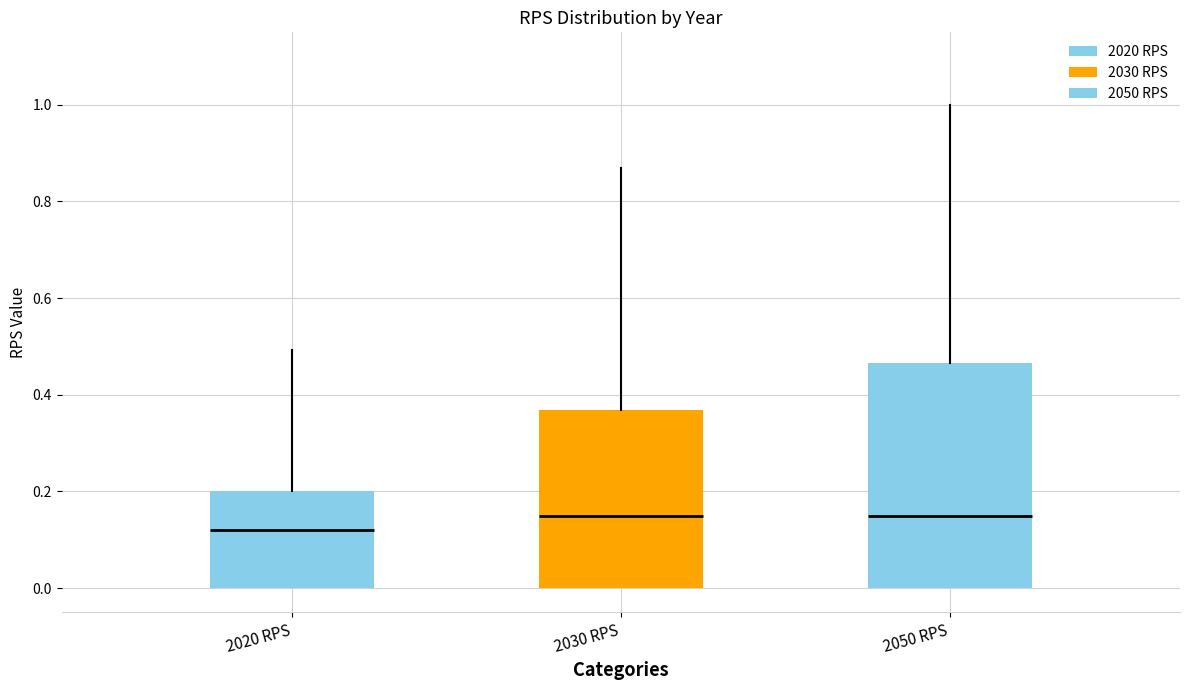

Reading left to right, read every box against the y-axis: the position of its median line, the range the box covers, and the ends of its whiskers. The values are not printed on the chart, so give them approximately, as read against the axis.

2020 RPS: median 0.12, box 0.00 to 0.20, whiskers 0.00 to 0.50
2030 RPS: median 0.16, box 0.00 to 0.36, whiskers 0.00 to 0.88
2050 RPS: median 0.16, box 0.00 to 0.46, whiskers 0.00 to 1.00